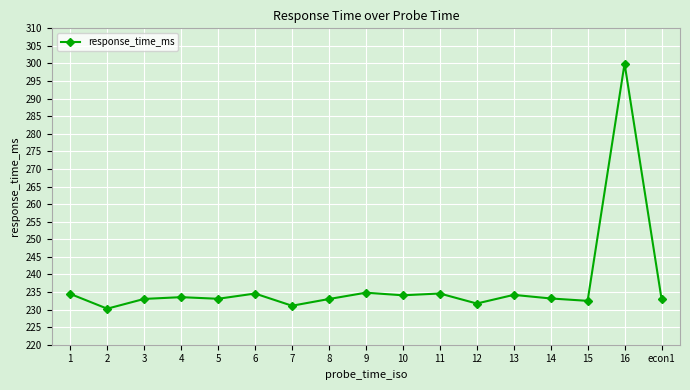

Where does the data first go above 233?

1